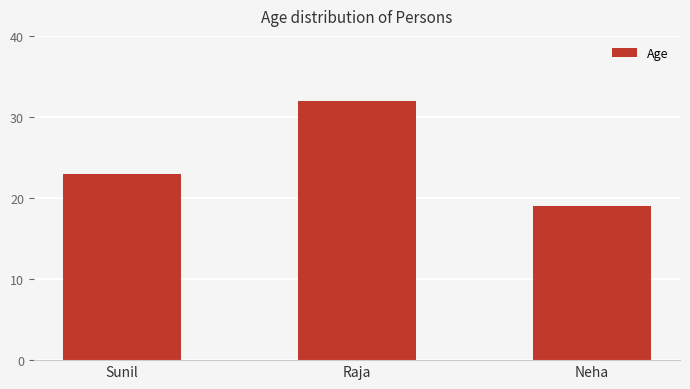

At which label is the value closest to 25?

Sunil